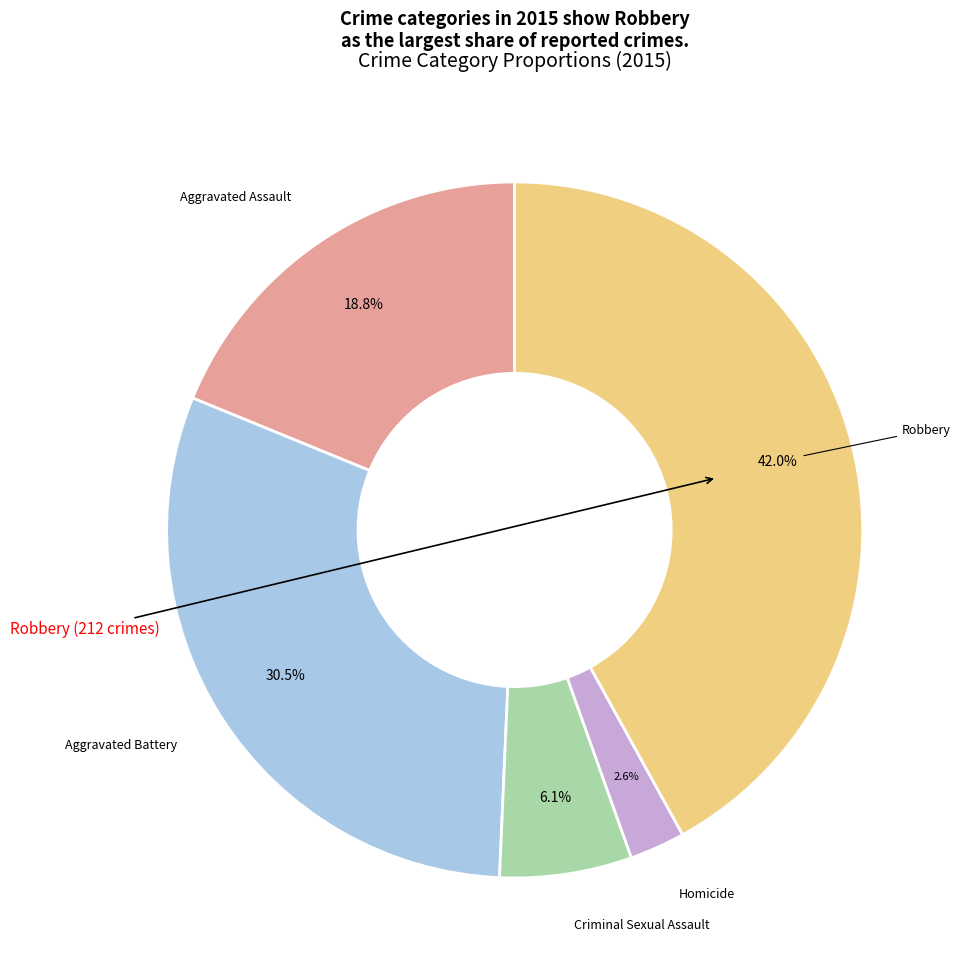

Is there a majority slice in this chart?

No